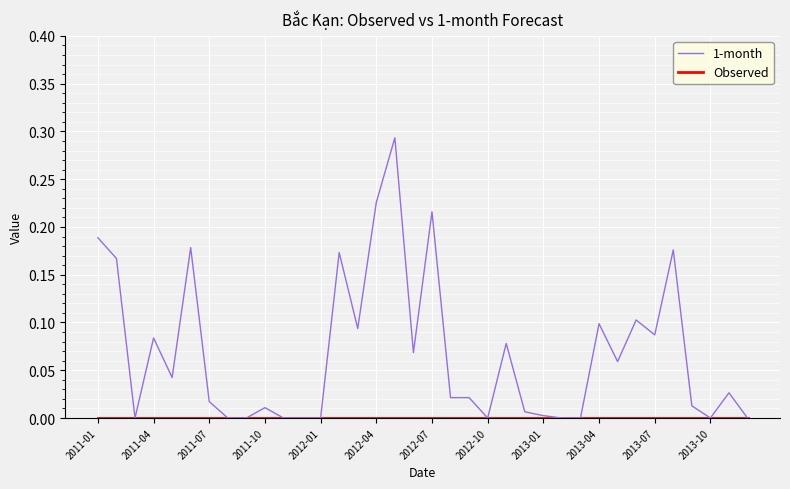

Which series has the largest total across all categories?

1-month